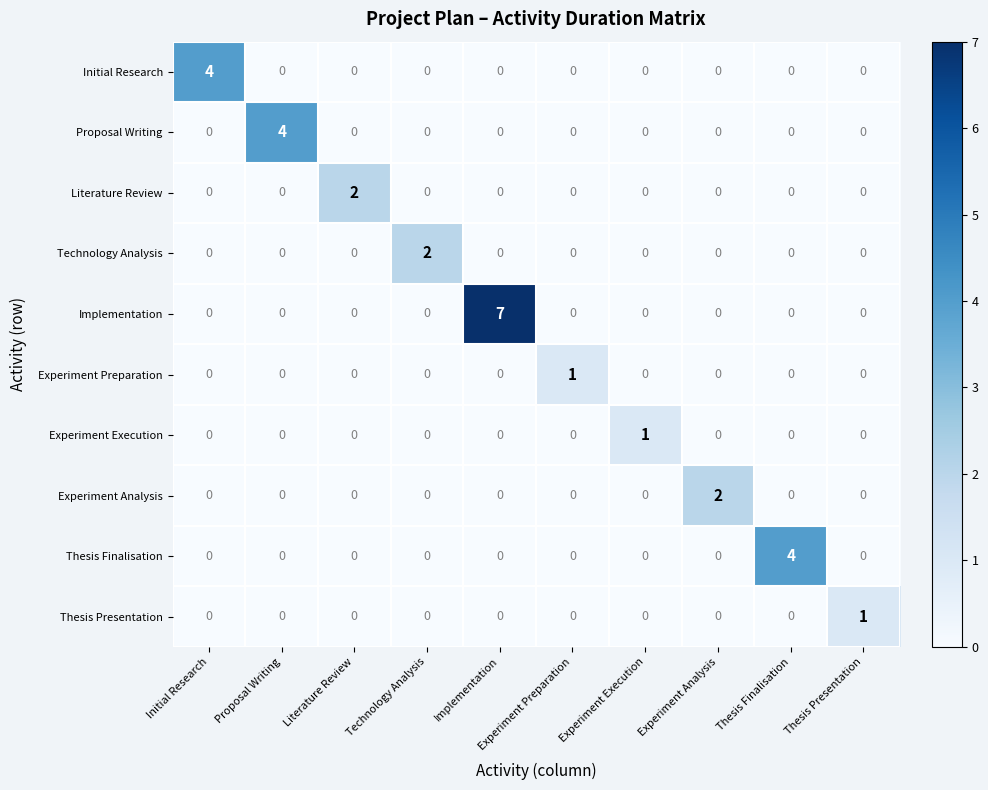

The value of Thesis Finalisation at Proposal Writing is 2. True or false?

False